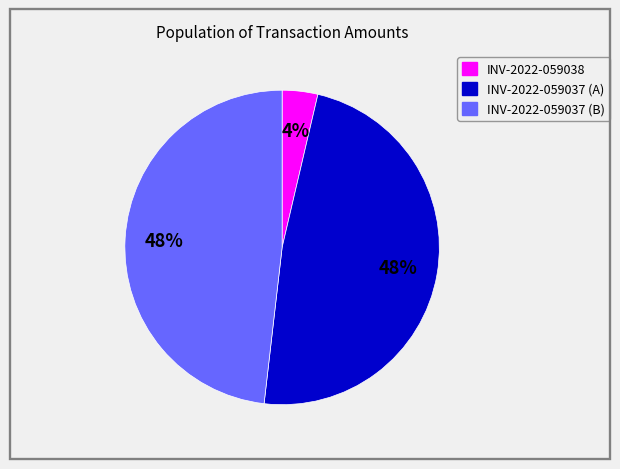

To the nearest percent, what is the combined percentage of INV-2022-059037 (B) and INV-2022-059038?

52%